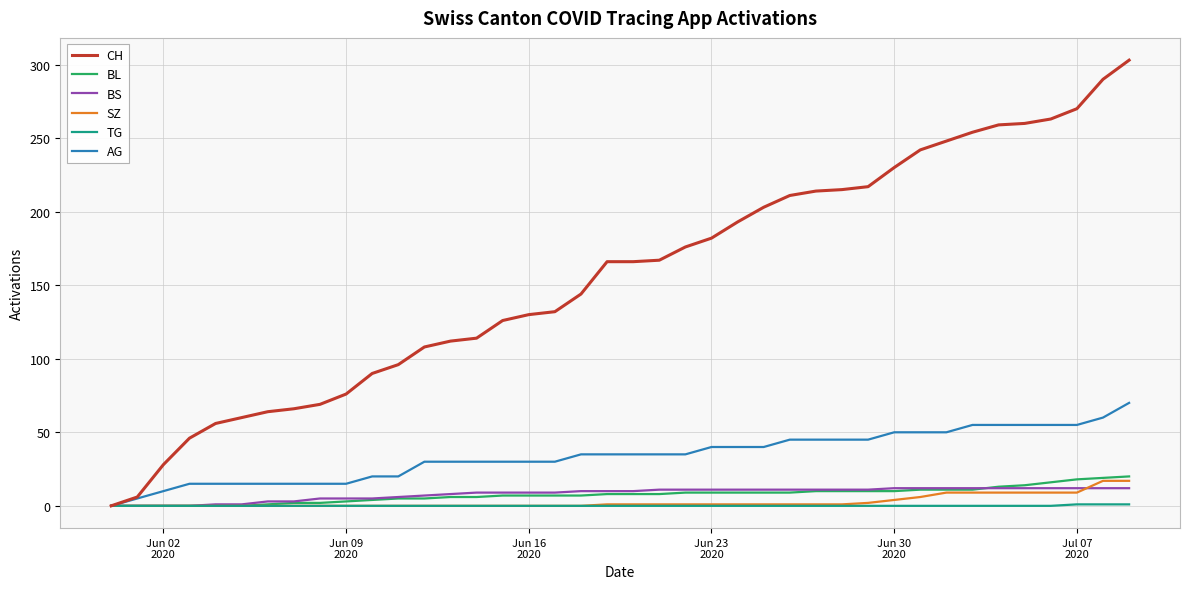

Which series has the largest total across all categories?

CH